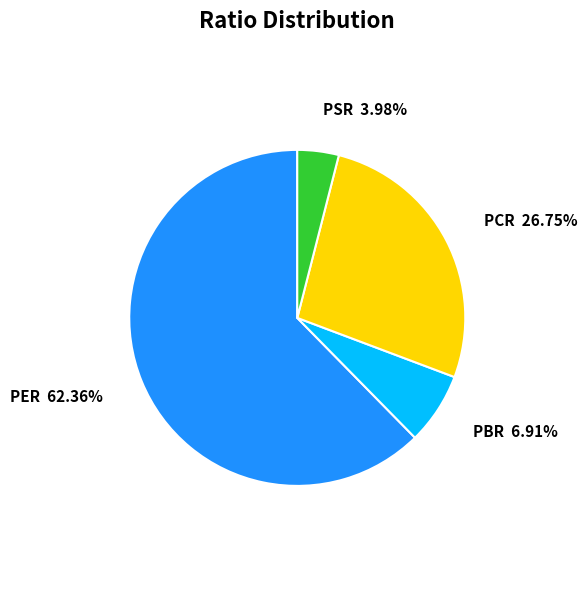

Which slice represents more than half of the pie?

PER